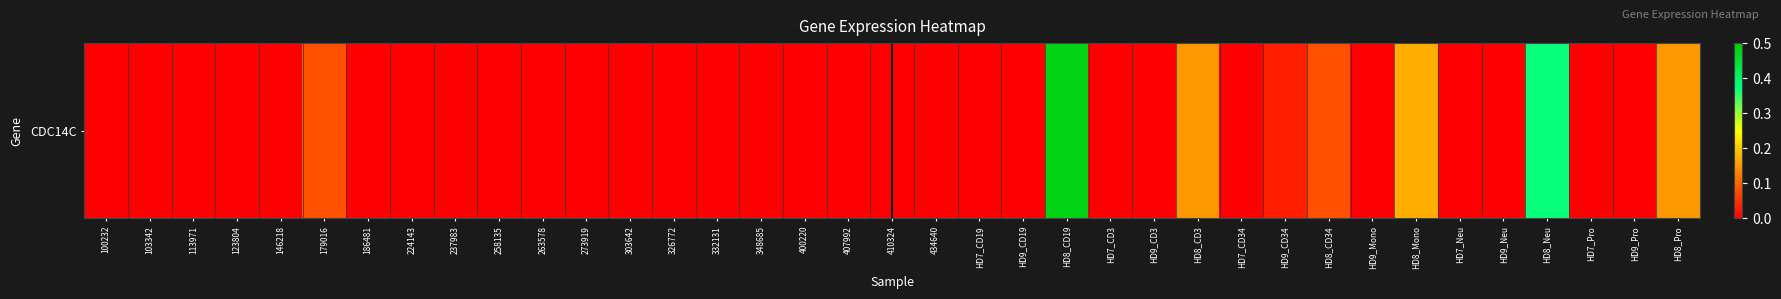

What is the sum of all values?

1.5